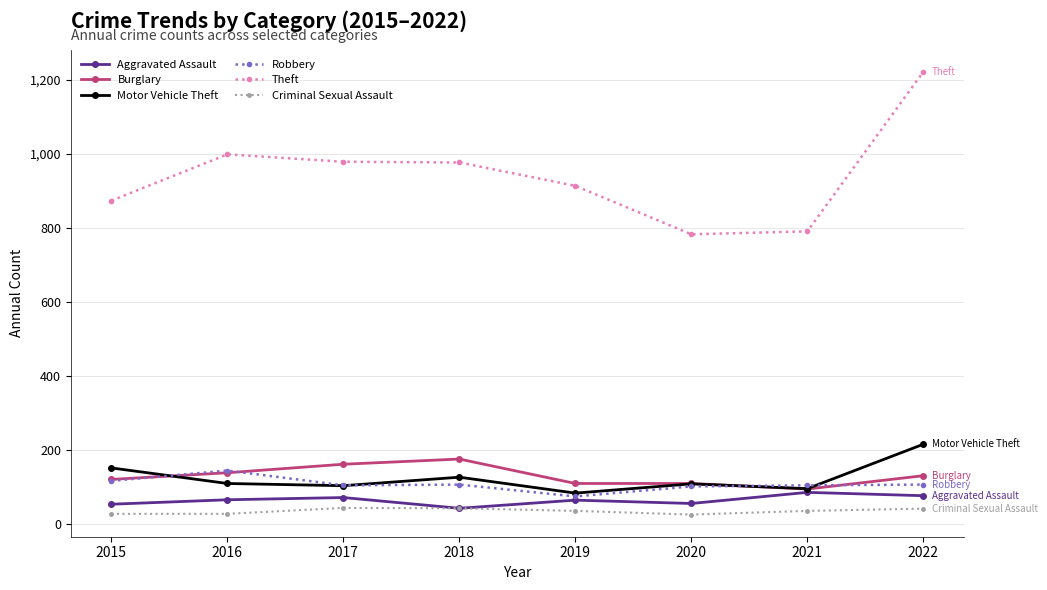

How many lines are shown in the chart?

6